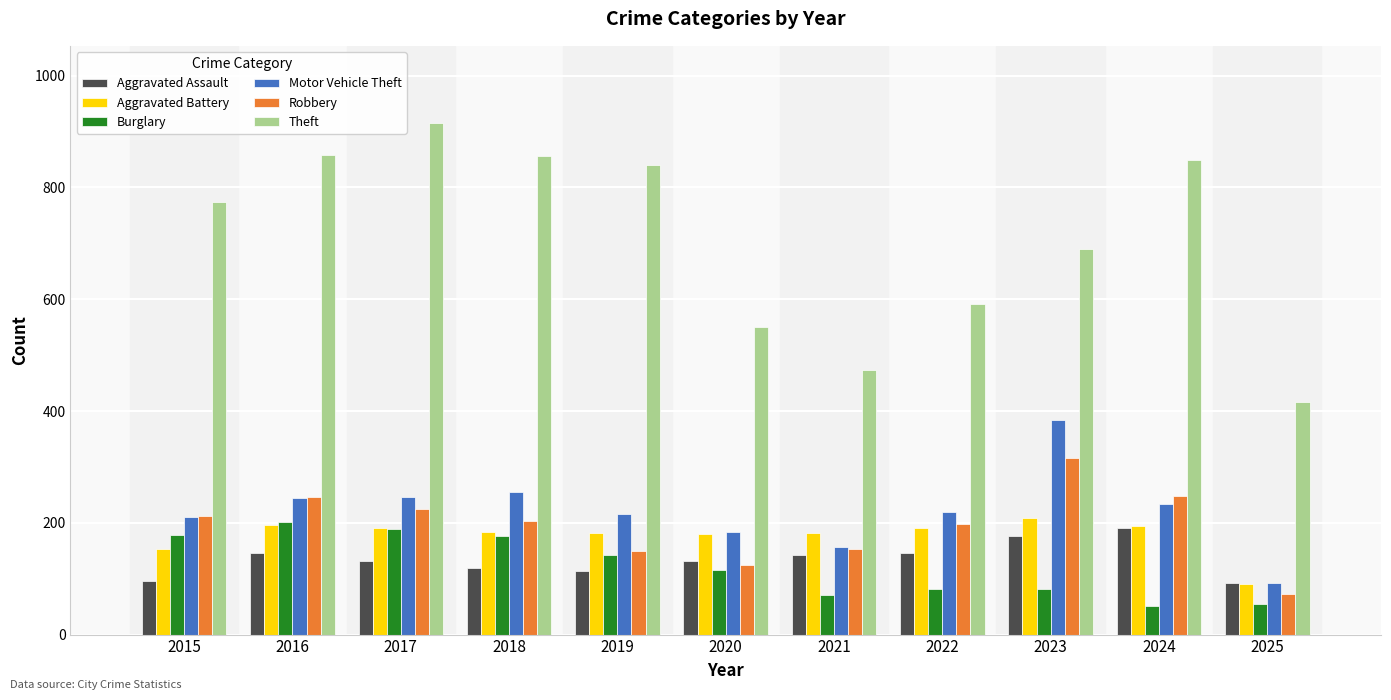

The Theft series shows 858 at 2016. True or false?

True